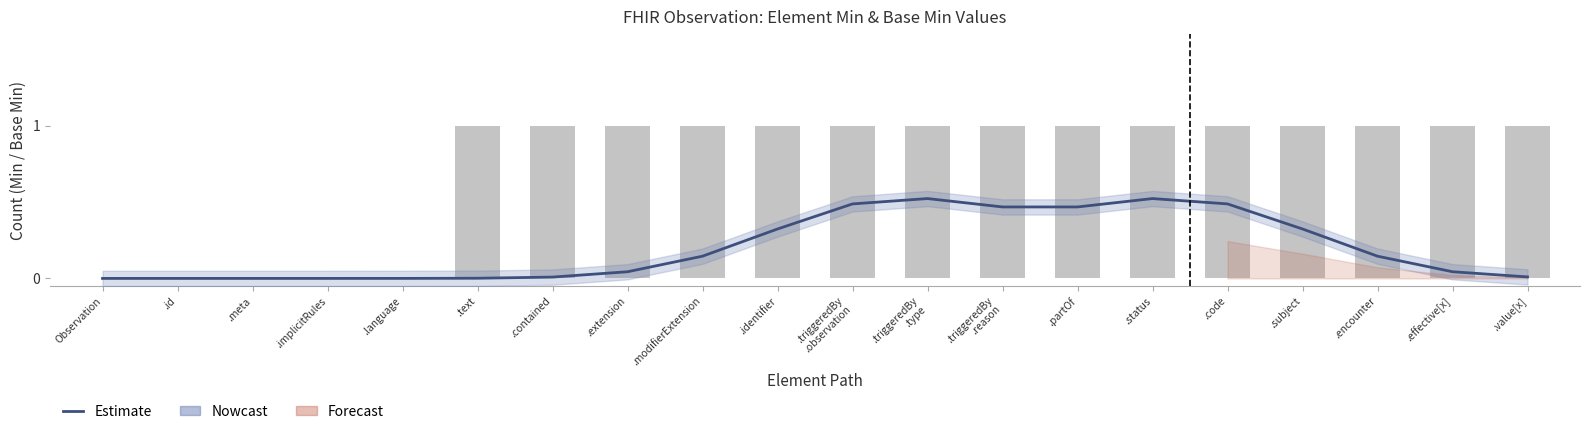

At which category does the chart reach its minimum across all series?

Observation